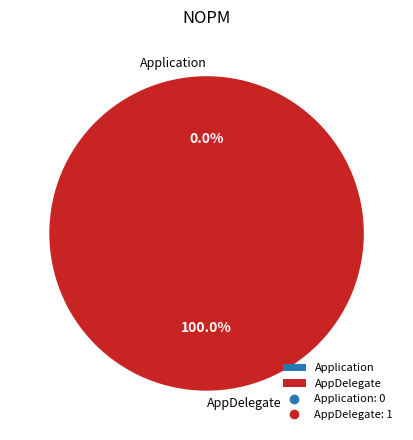

Which category has the biggest portion of the pie?

AppDelegate